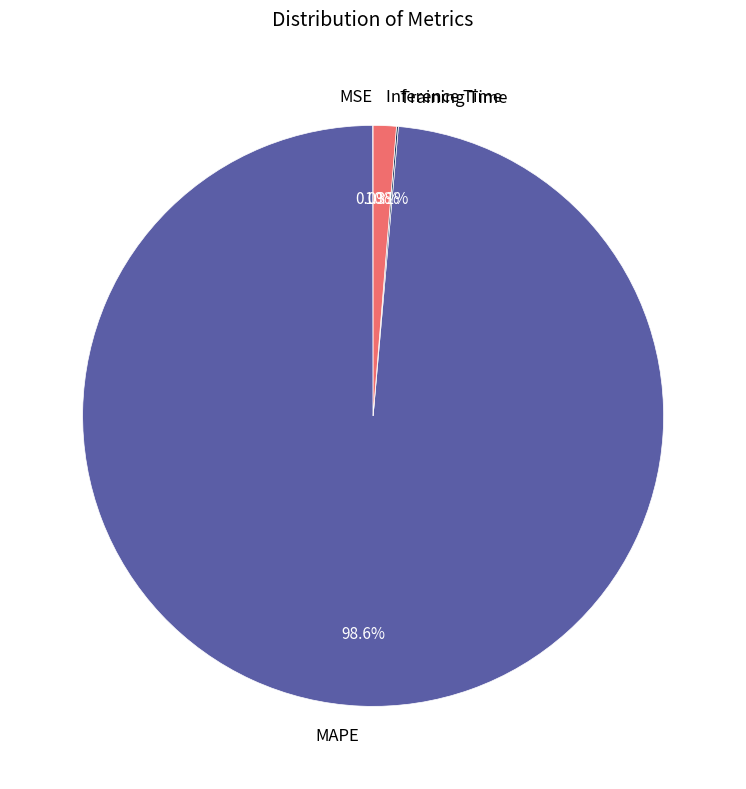

Between MAPE and Inference Time, which is larger?

MAPE